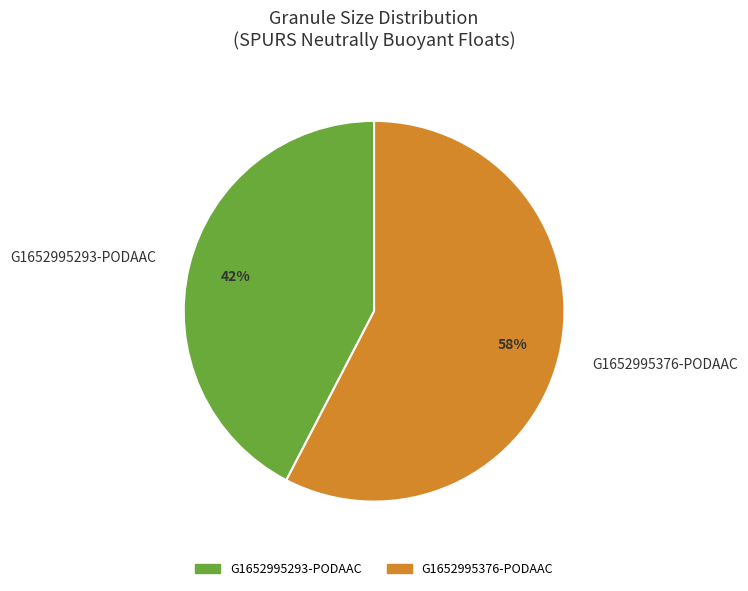

What is the majority slice?

G1652995376-PODAAC